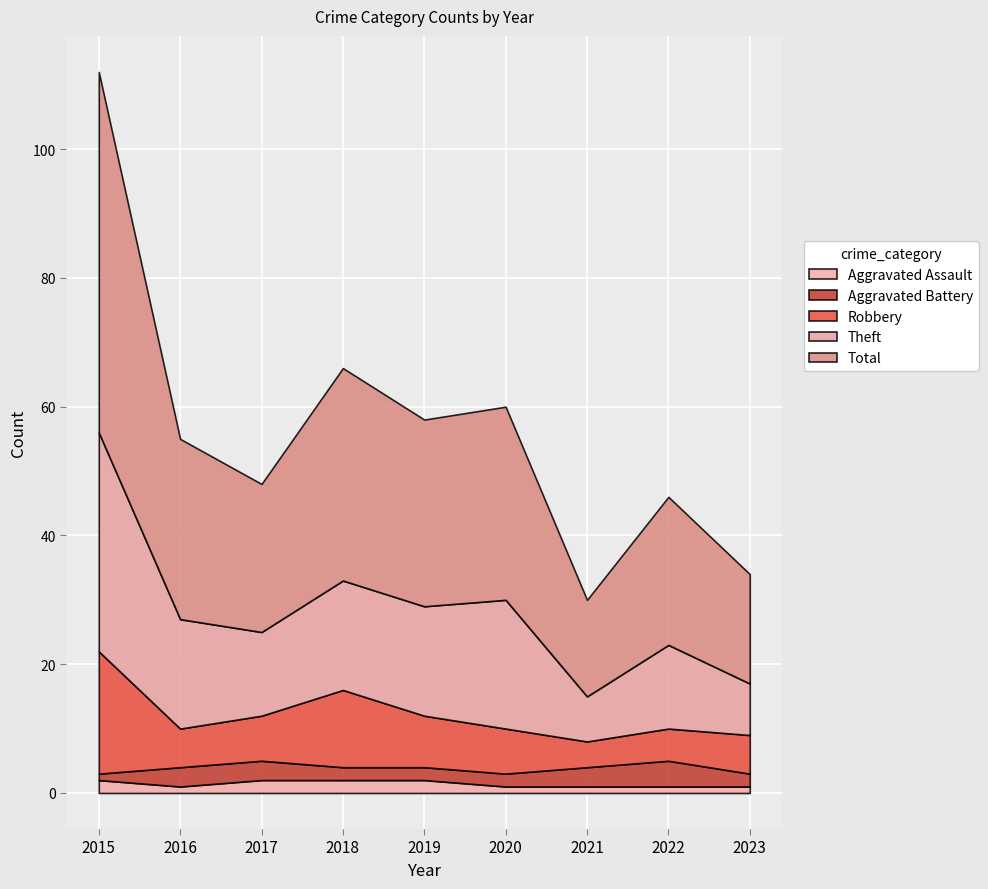

What is the value of the Aggravated Battery point at the 3rd from the left?

3